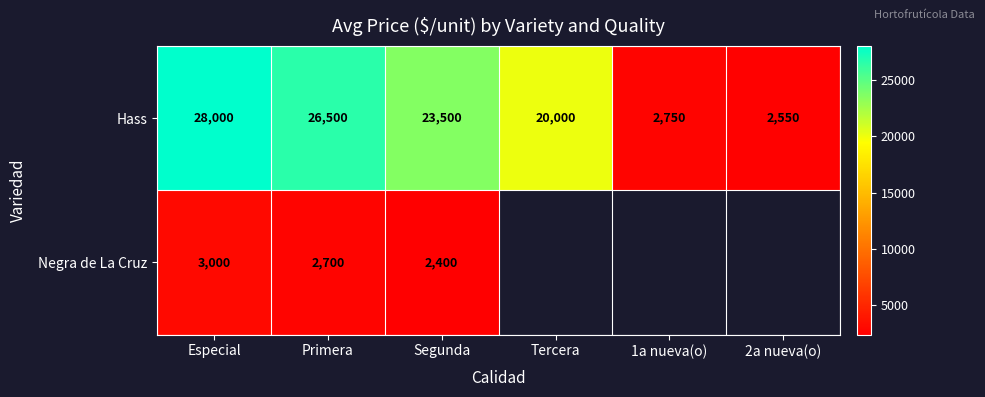

At which label does Hass first exceed 23500?

Especial